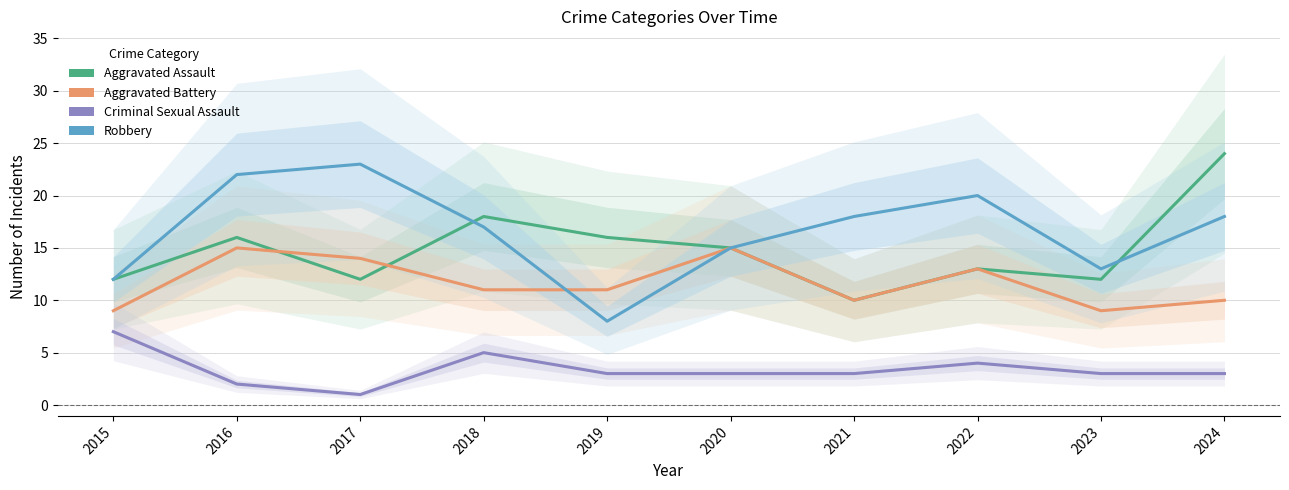

Reading left to right, transcribe all the data shown in this chart.

Aggravated Assault: 12	16	12	18	16	15	10	13	12	24
Aggravated Battery: 9	15	14	11	11	15	10	13	9	10
Criminal Sexual Assault: 7	2	1	5	3	3	3	4	3	3
Robbery: 12	22	23	17	8	15	18	20	13	18